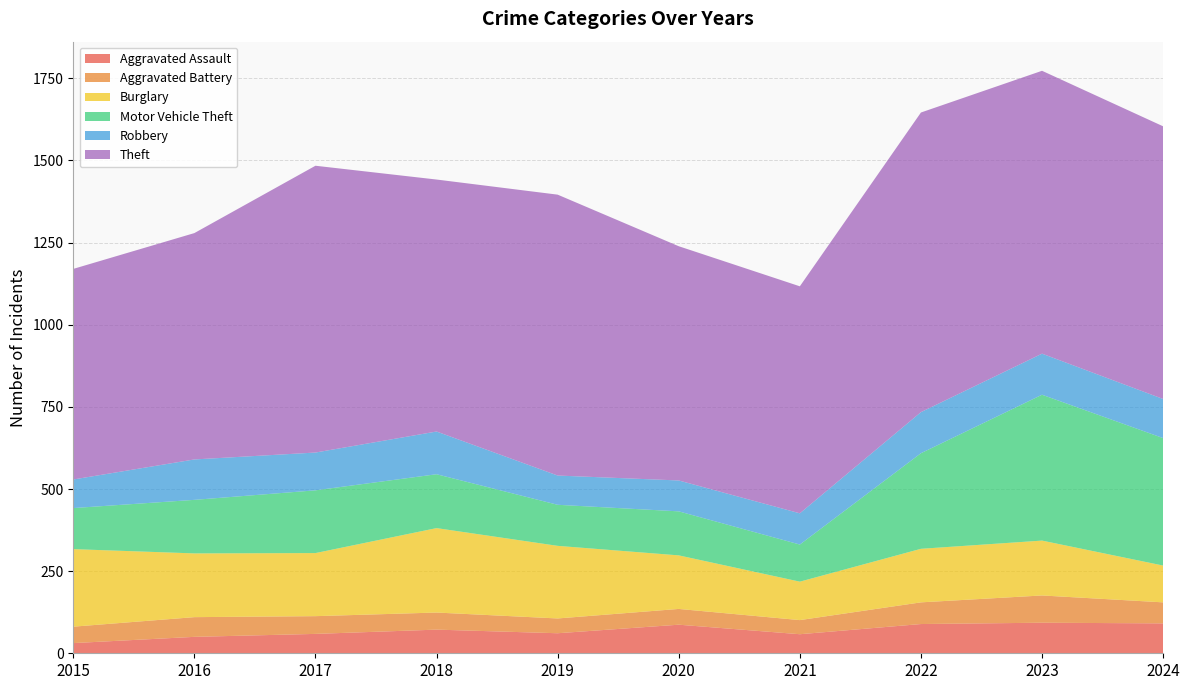

Reading left to right, transcribe all the data shown in this chart.

Aggravated Assault: 2015=31	2016=50	2017=59	2018=72	2019=61	2020=87	2021=58	2022=89	2023=93	2024=91
Aggravated Battery: 2015=50	2016=60	2017=54	2018=52	2019=45	2020=48	2021=43	2022=66	2023=83	2024=64
Burglary: 2015=236	2016=194	2017=192	2018=257	2019=221	2020=163	2021=117	2022=163	2023=167	2024=112
Motor Vehicle Theft: 2015=125	2016=163	2017=191	2018=164	2019=125	2020=134	2021=113	2022=291	2023=444	2024=388
Robbery: 2015=87	2016=123	2017=115	2018=130	2019=89	2020=94	2021=95	2022=125	2023=125	2024=119
Theft: 2015=641	2016=689	2017=873	2018=767	2019=855	2020=713	2021=691	2022=912	2023=861	2024=830